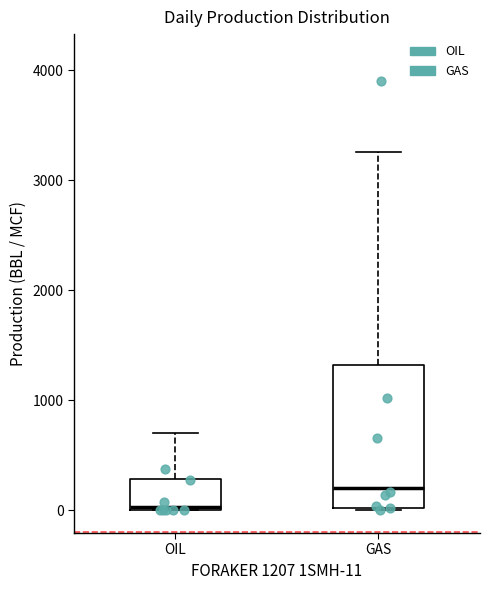

Reading left to right, transcribe this box plot: for each box, give where its median line is, the range the box spans, and where its two whiskers end, as read against the y-axis. The values are not printed on the chart, so give them approximately, as read against the axis.

OIL: median 0, box 0 to 300, whiskers 0 to 700
GAS: median 200, box 0 to 1300, whiskers 0 to 3300